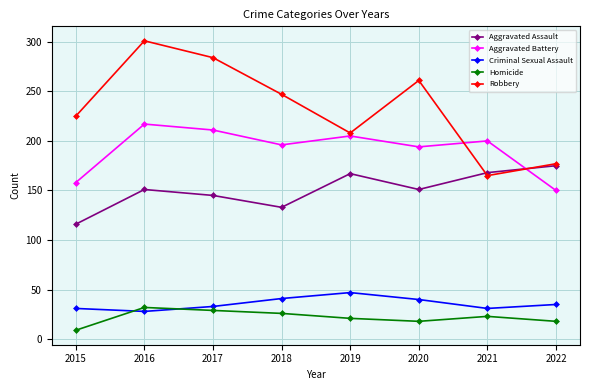

What is the difference between the highest and lowest values at 2022?

159